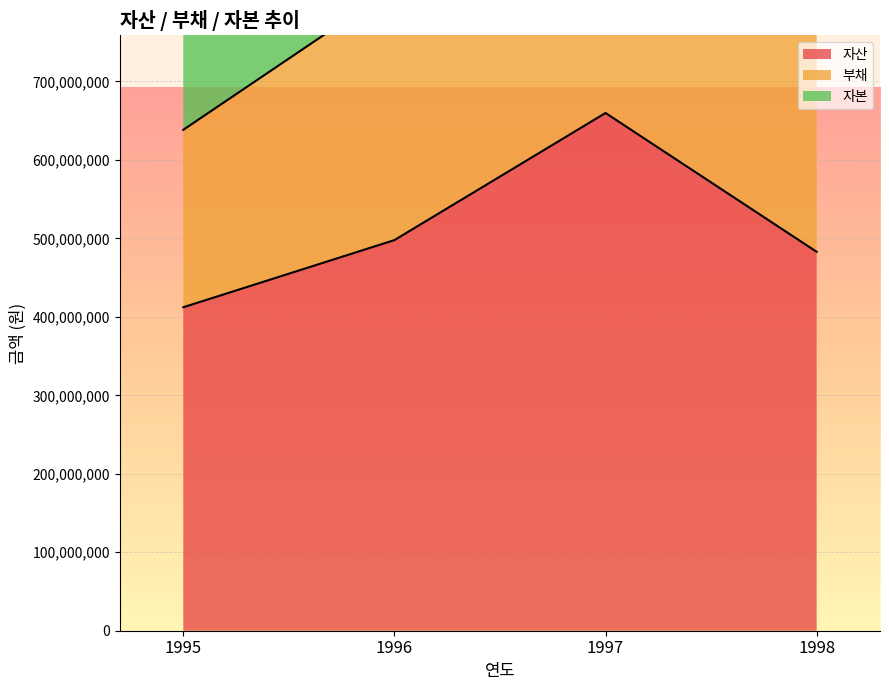

At which category does 자산 reach its first local peak?

1997